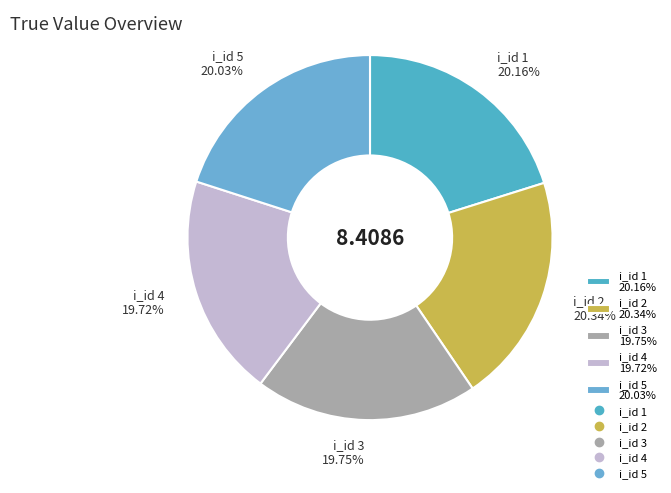

Does i_id 4 19.72% represent more than half of the total?

No